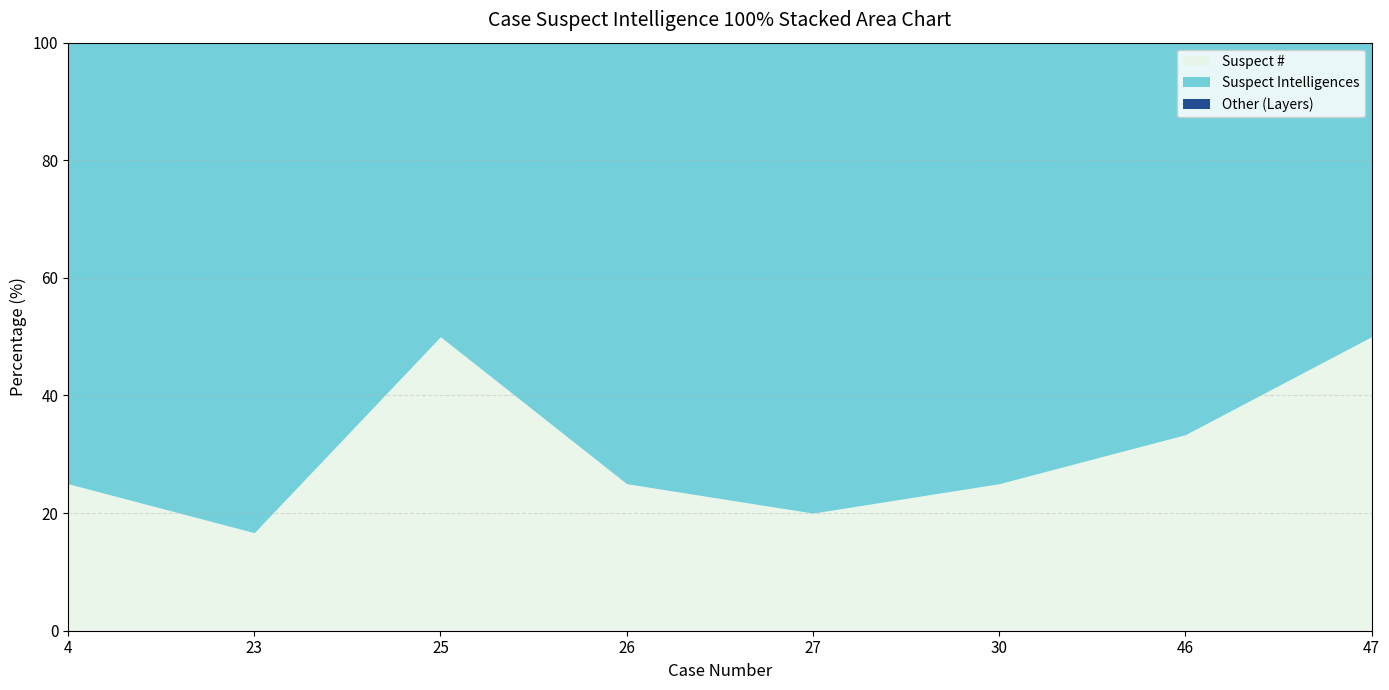

How many lines are shown in the chart?

3